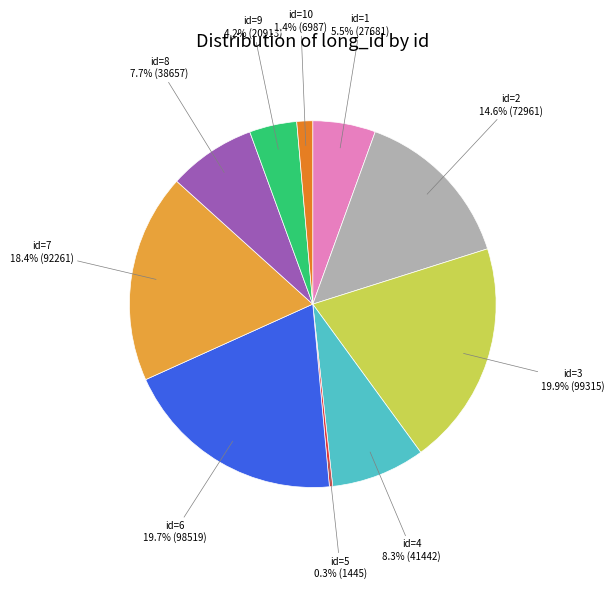

Is there a majority slice in this chart?

No